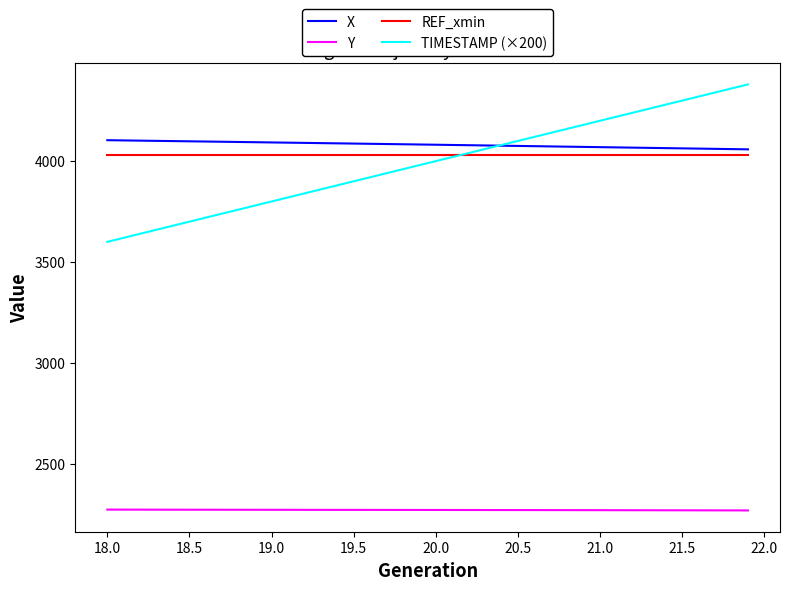

What is the smallest value displayed?

2269.2